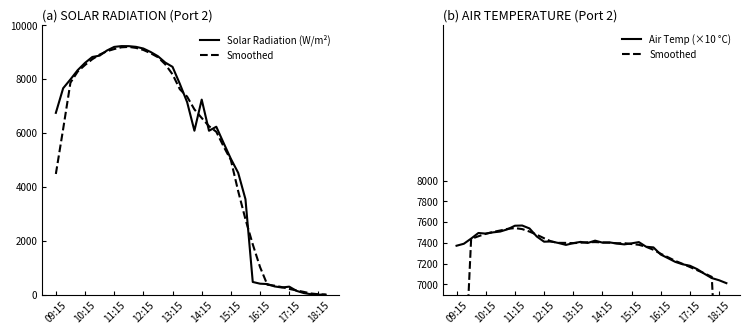

How many values in the Solar Radiation (W/m²) series exceed 7144?

18